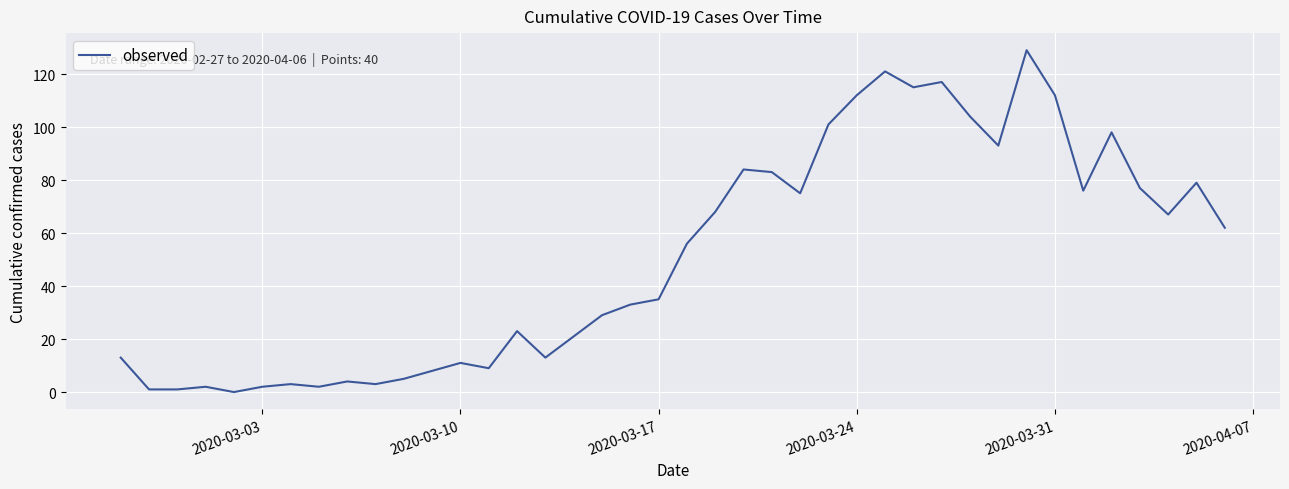

What is the greatest value displayed?

129